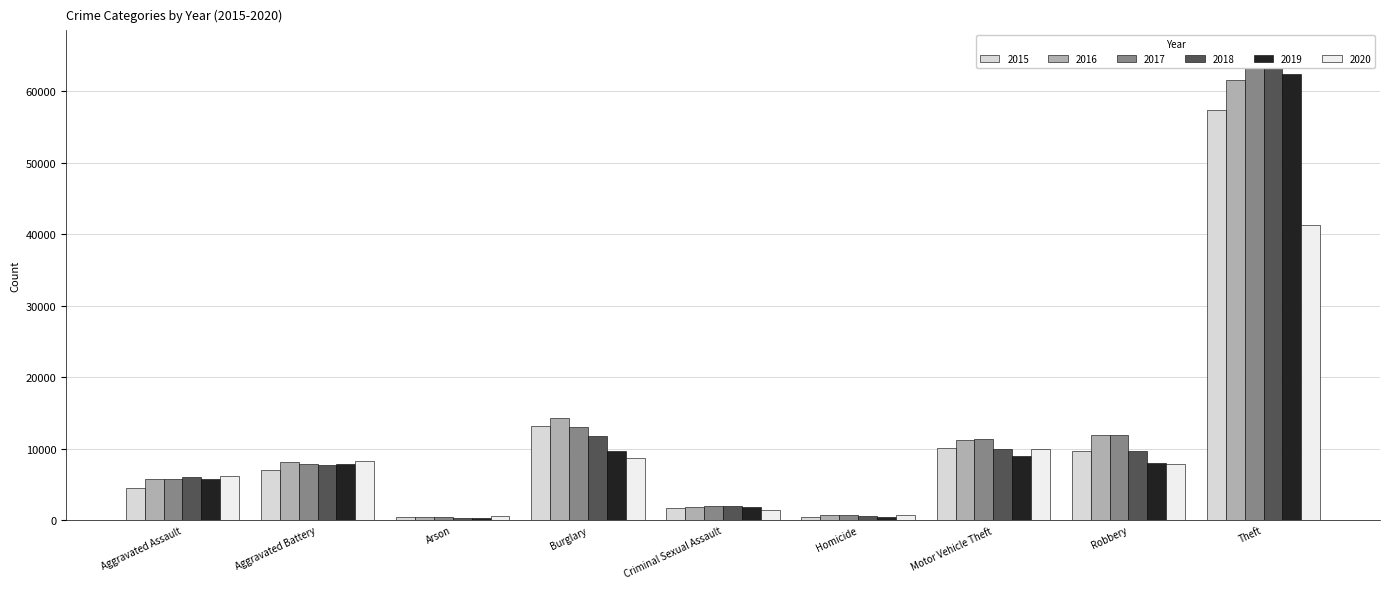

At which category is the sum across all series the highest?

Theft